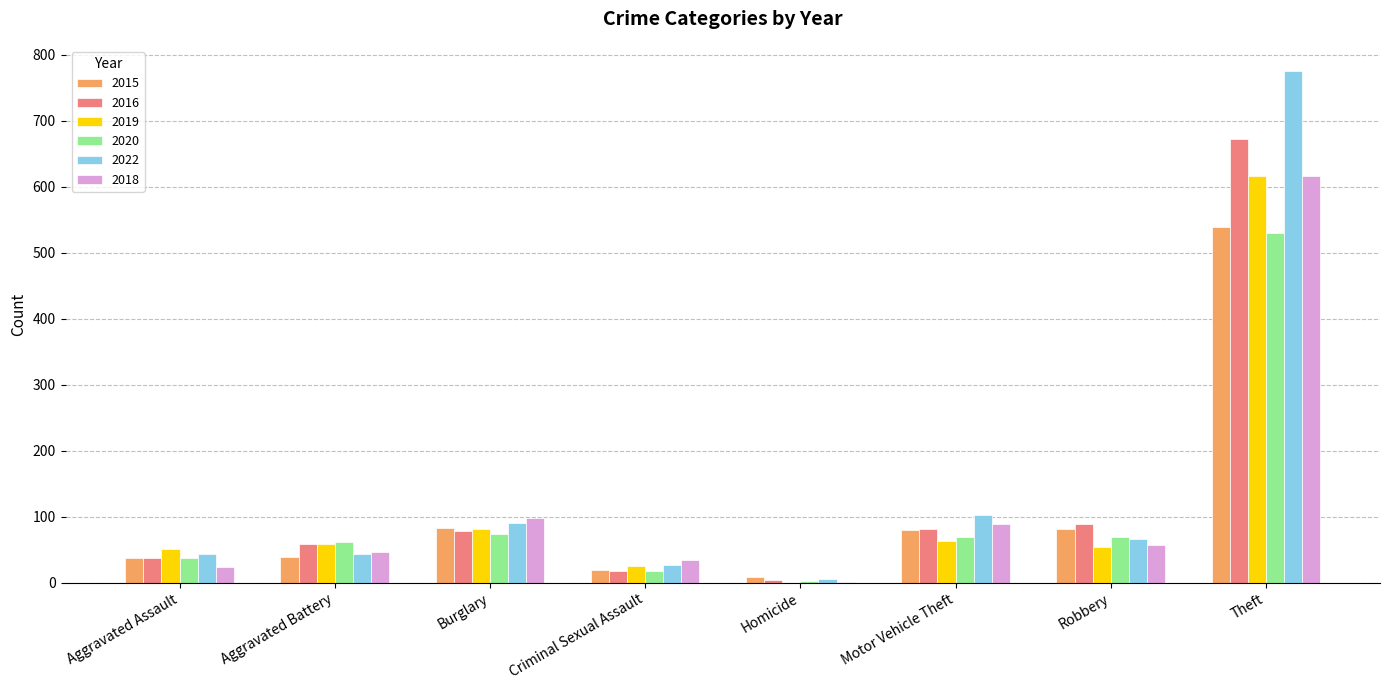

What is the sum of the 2019 values at Theft and Aggravated Battery?

674